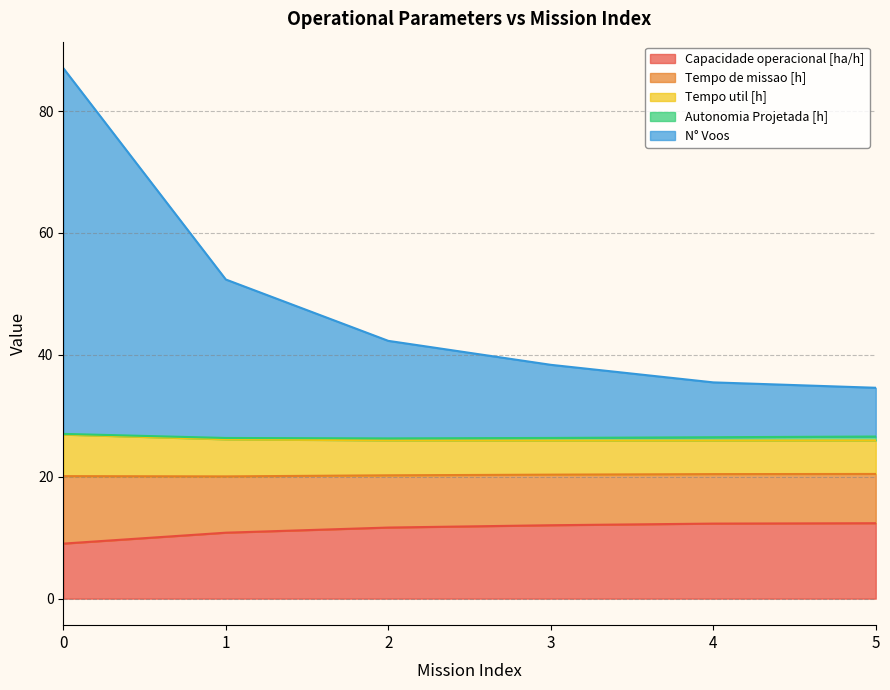

Is it true that Capacidade operacional [ha/h] equals 9.0 at 0?

True